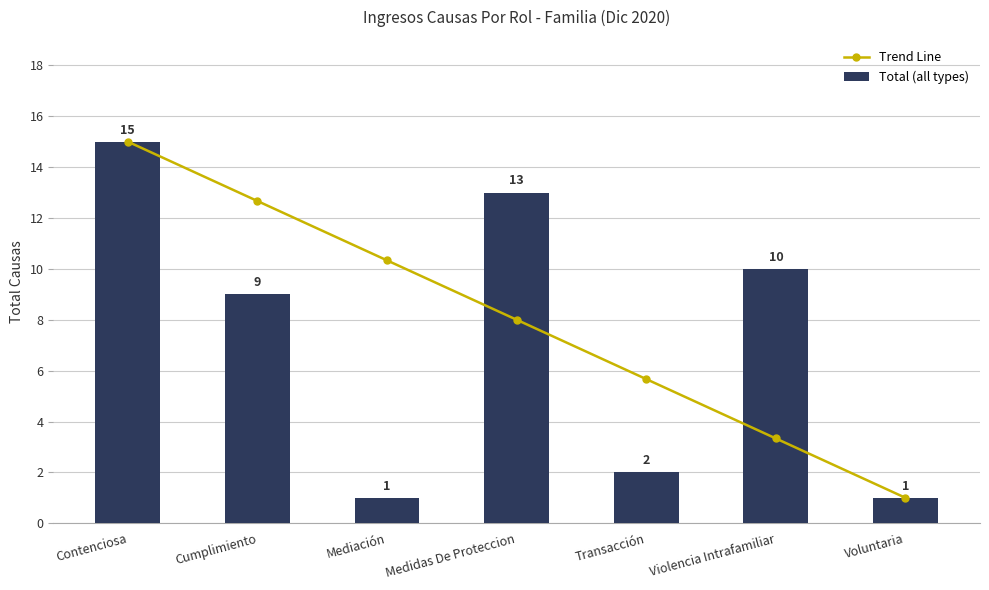

How many categories are shown in the chart?

7